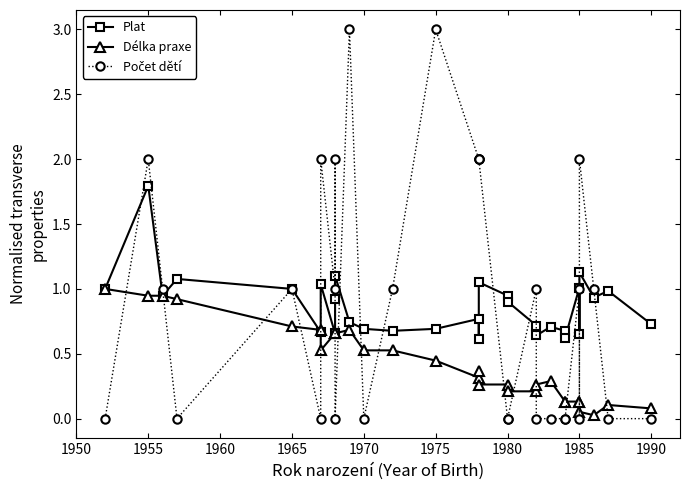

Where is the first local maximum for Plat?

1955